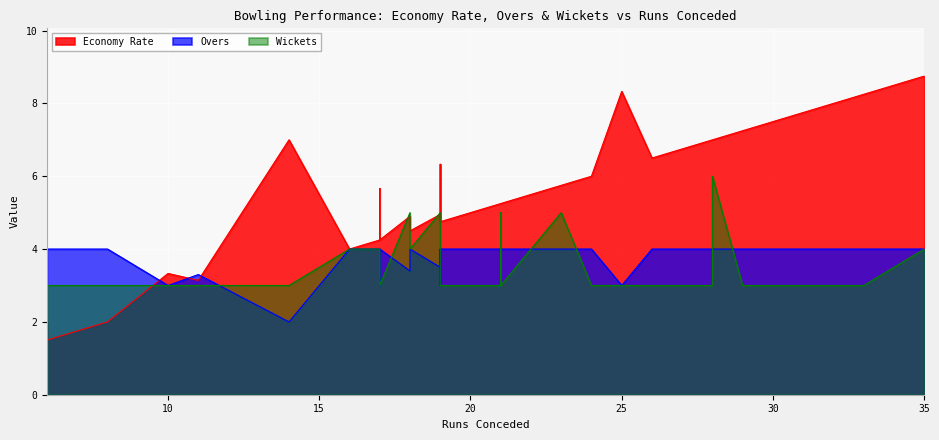

Rank the categories by economy_rate value from highest to lowest.

9, 30, 39, 38, 37, 35, 36, 0, 15, 34, 31, 32, 33, 21, 29, 4, 16, 3, 25, 26, 27, 28, 23, 24, 2, 1, 20, 22, 8, 6, 7, 17, 18, 19, 5, 13, 14, 10, 12, 11